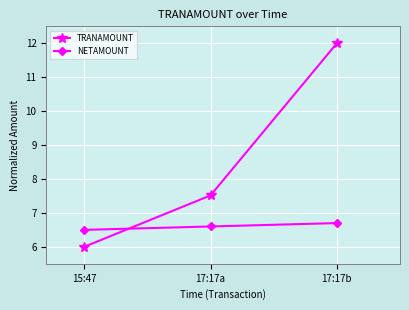

What value does the TRANAMOUNT series have at 15:47?

6.0